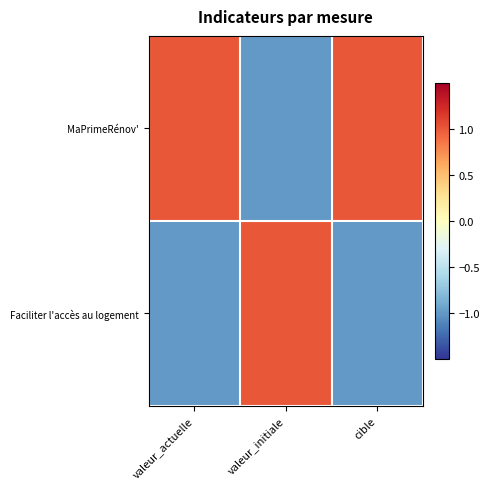

Reading left to right, extract all data points from this chart.

MaPrimeRénov': valeur_actuelle=1	valeur_initiale=-1	cible=1
Faciliter l'accès au logement: valeur_actuelle=-1	valeur_initiale=1	cible=-1